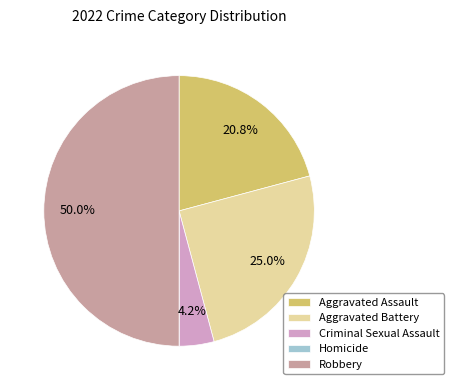

Which category has the biggest portion of the pie?

Robbery